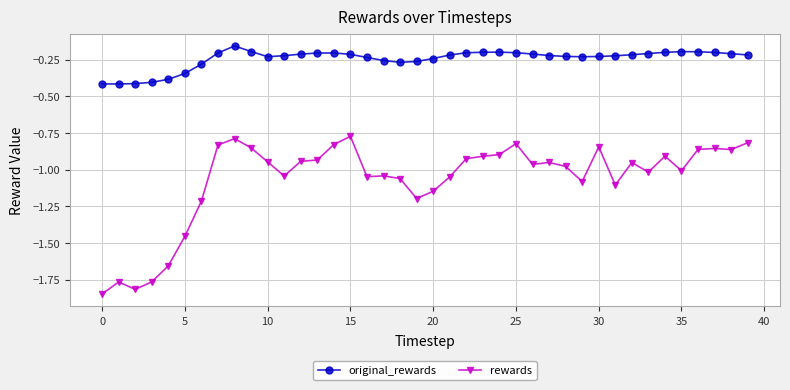

True or false: original_rewards and rewards cross at least once.

False